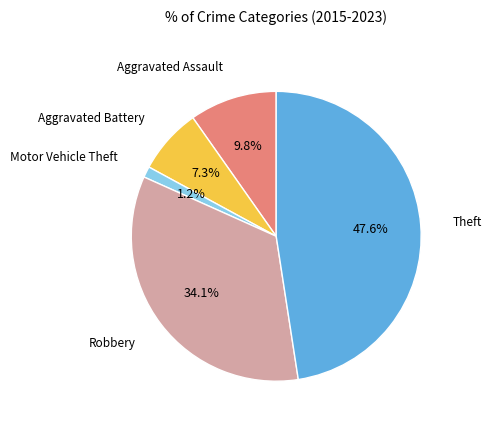

To the nearest percent, what percentage of the pie is Aggravated Battery?

7%